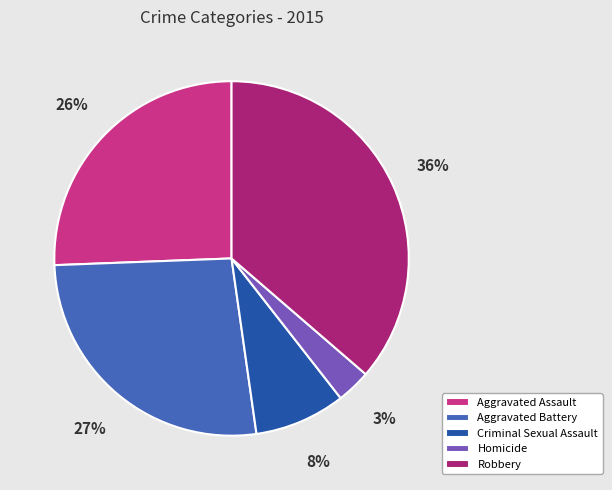

Count the number of slices in the pie.

5